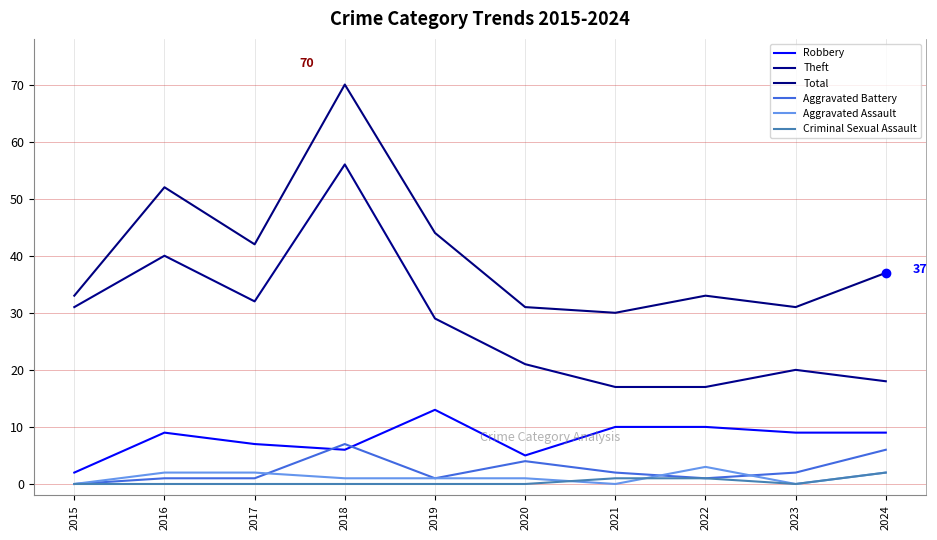

Which series has the largest total across all categories?

Total